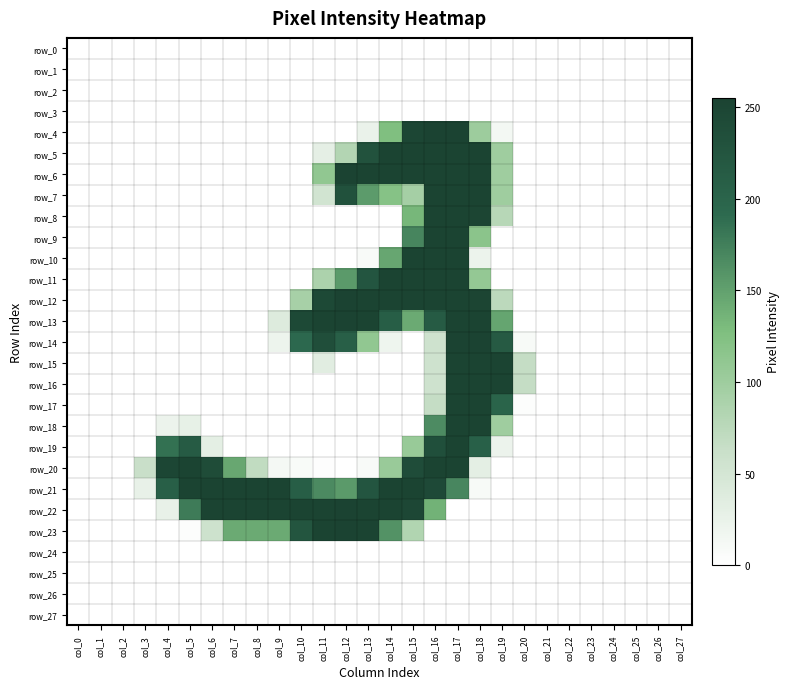

Where is row_13 nearest to the value 127?

col_15